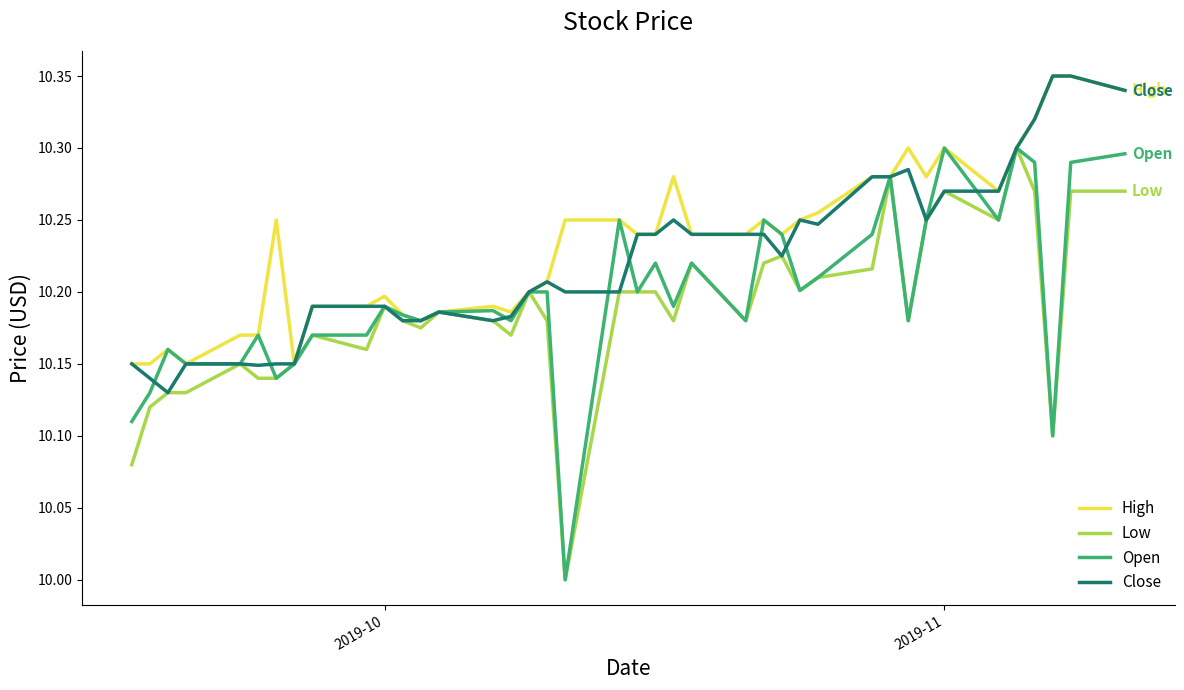

Rank the series by their average value, from lowest to highest.

Low, Open, Close, High